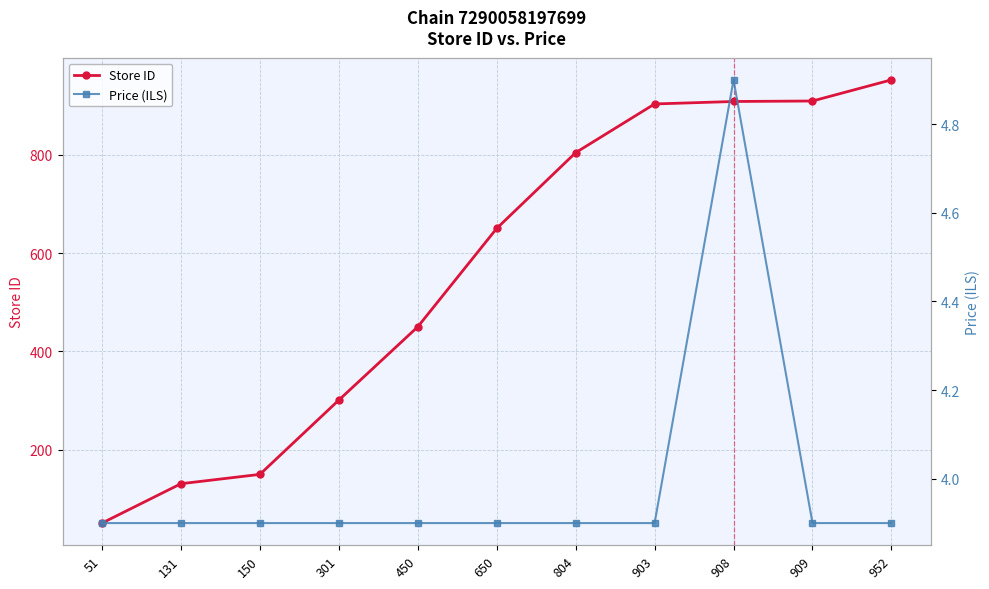

How many distinct data groups are displayed?

2